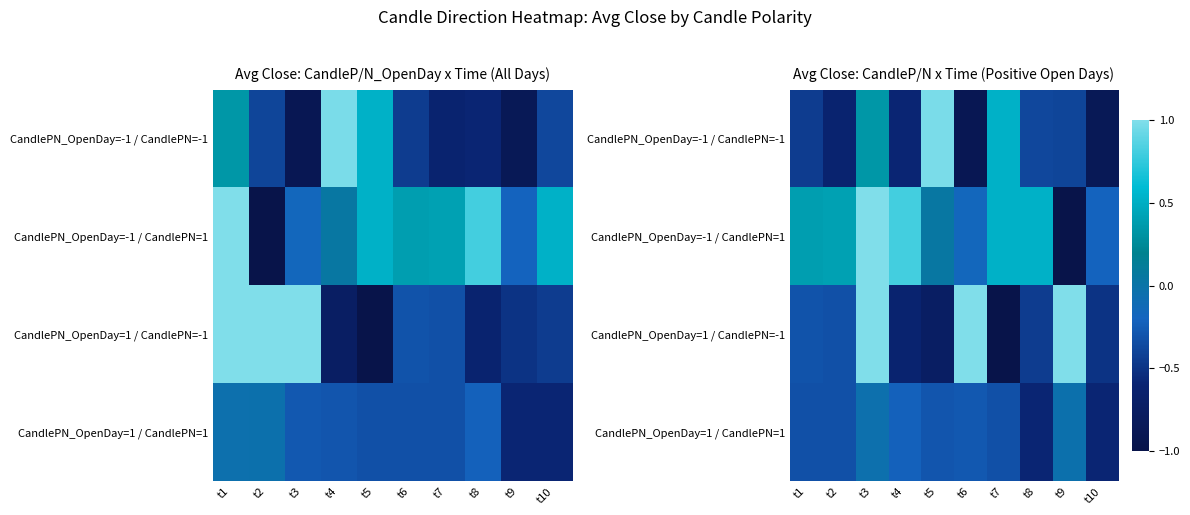

At which category does the chart reach its minimum across all series?

t9